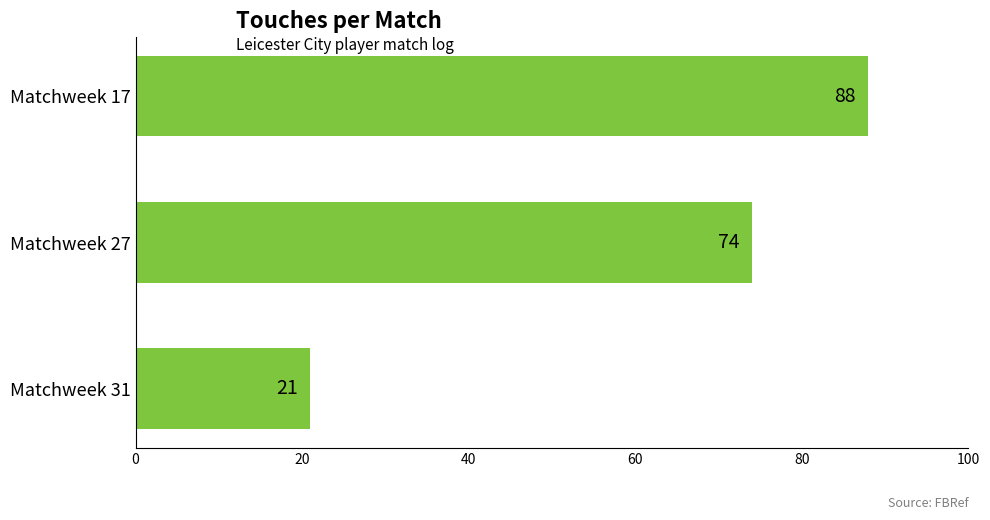

How many values are below 74?

1